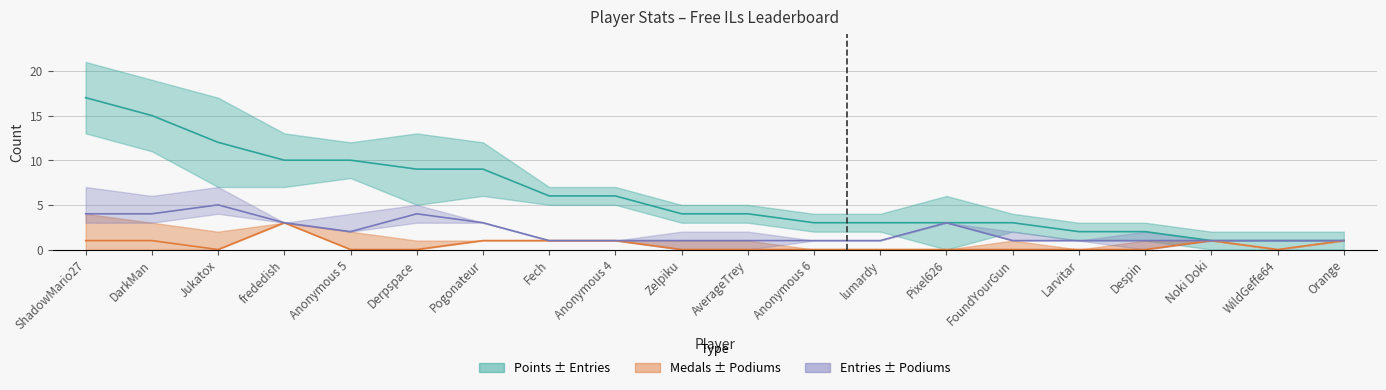

Rank the series at FoundYourGun from lowest to highest value.

Medals, Entries, Points